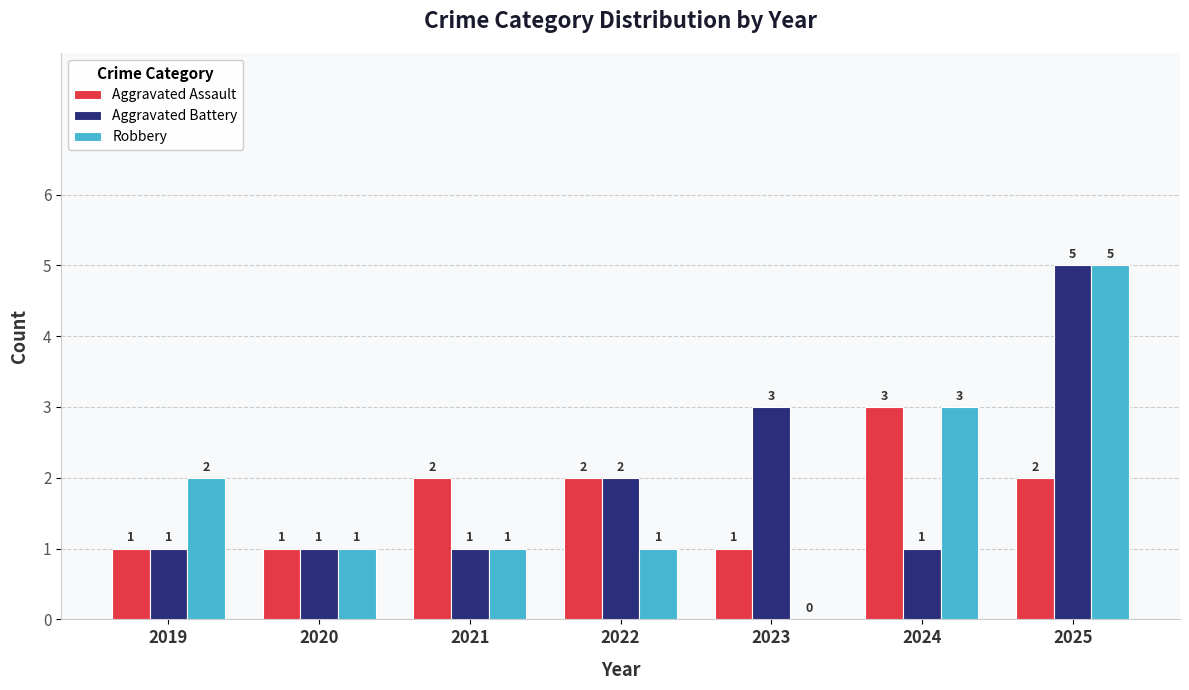

Are the bars grouped side by side (vs. stacked)?

Yes